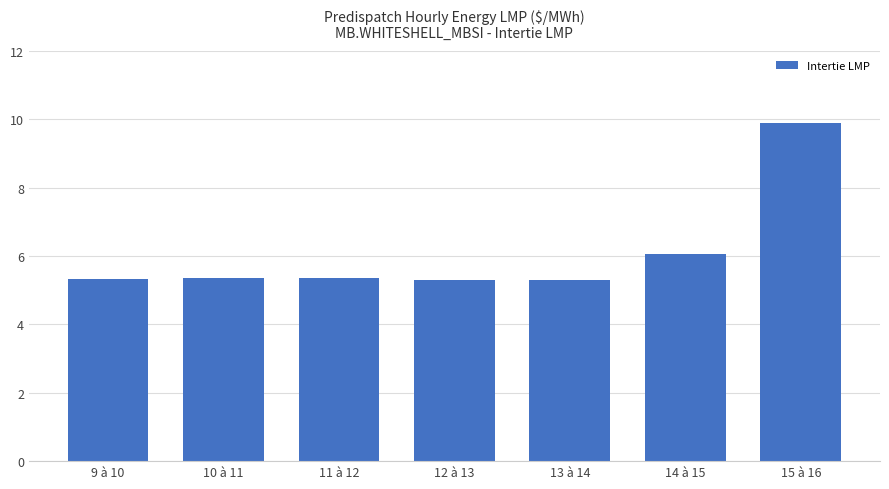

Count the number of categories in the chart.

7